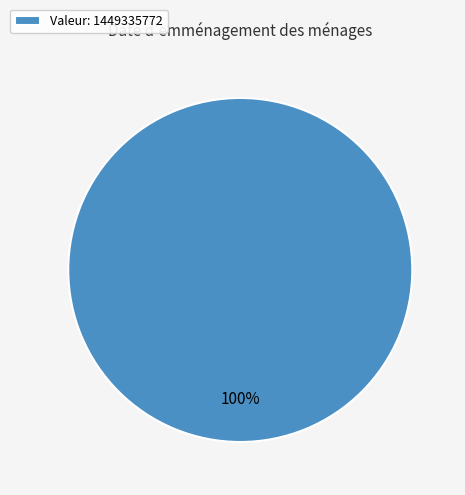

How many slices are in this pie chart?

1